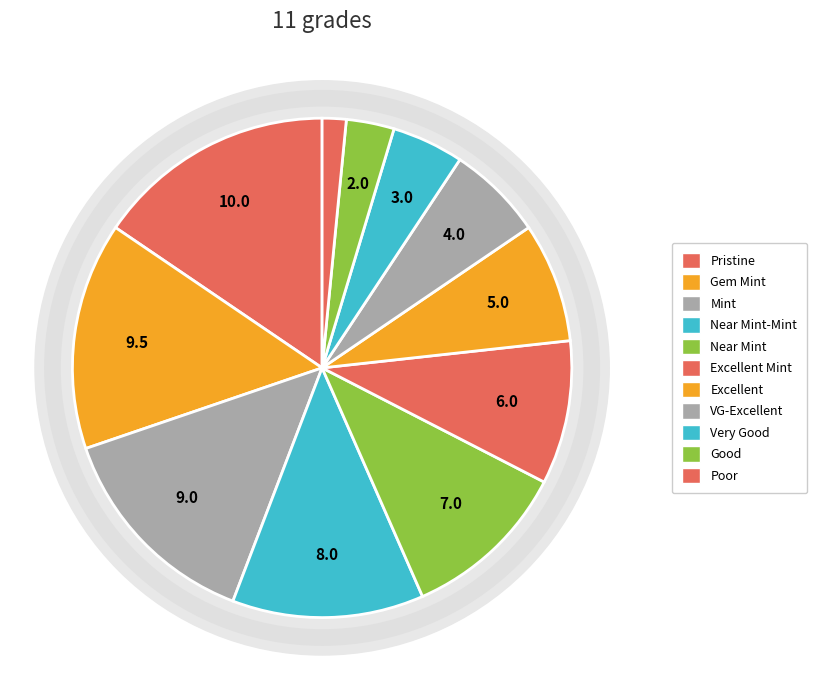

To the nearest percent, what percentage of the pie is Very Good?

5%